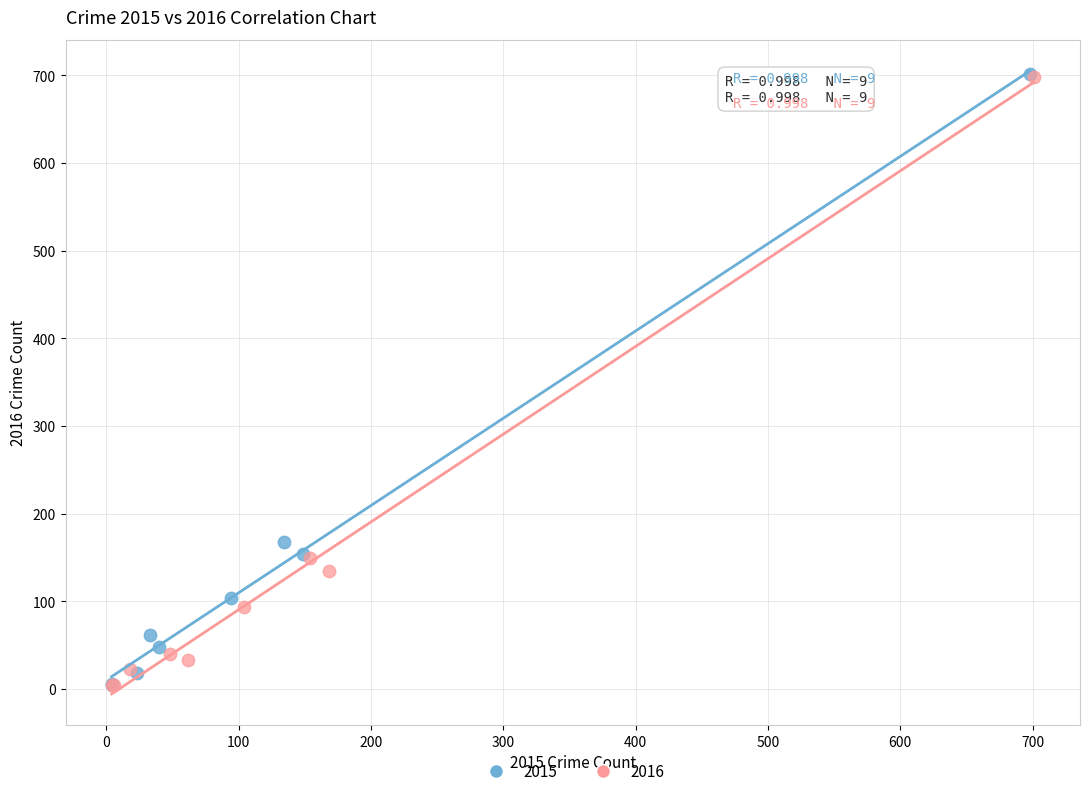

Which series has the widest spread of Y values?

2015